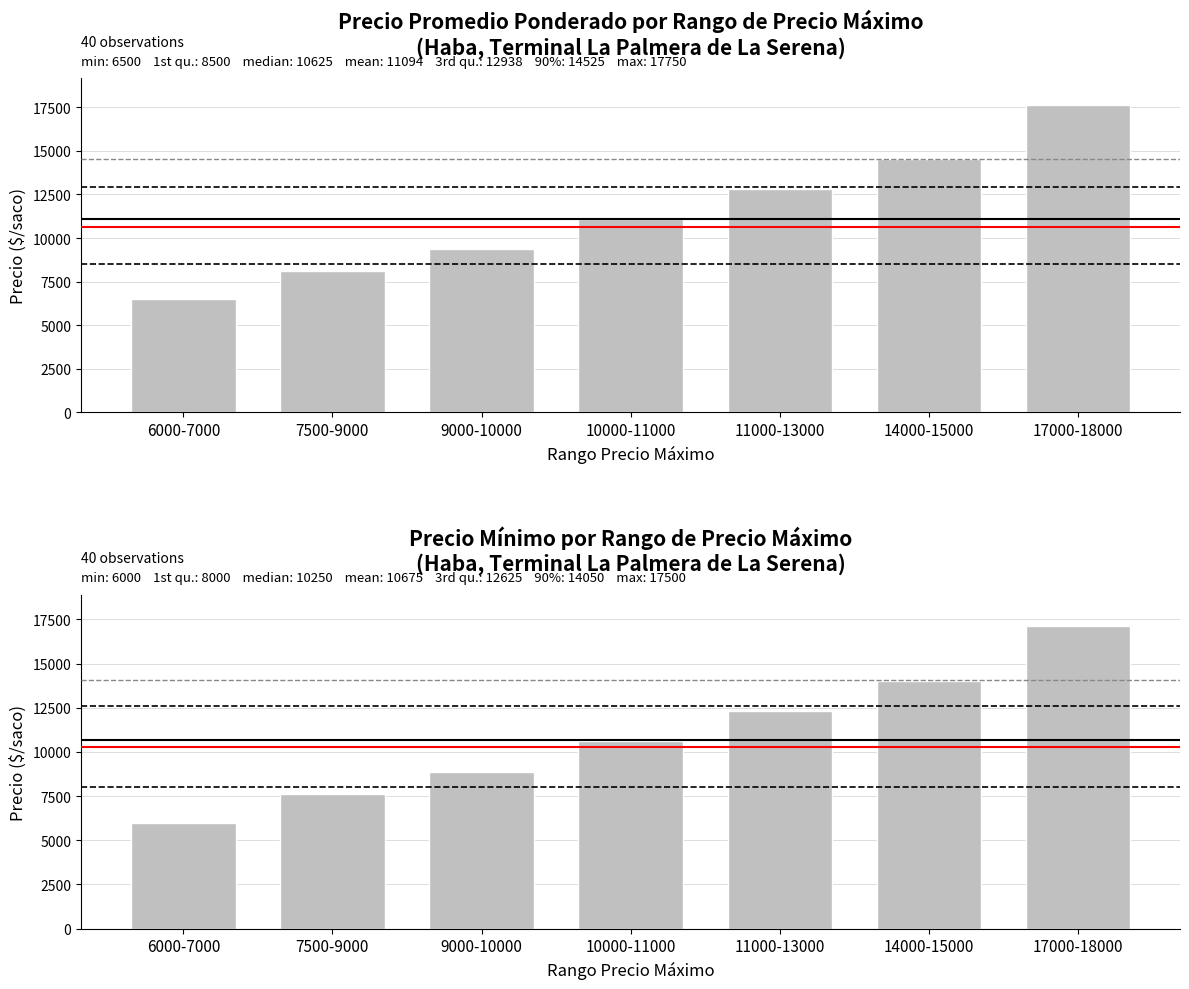

What is the label of the 7th bar from the left?

17000-18000